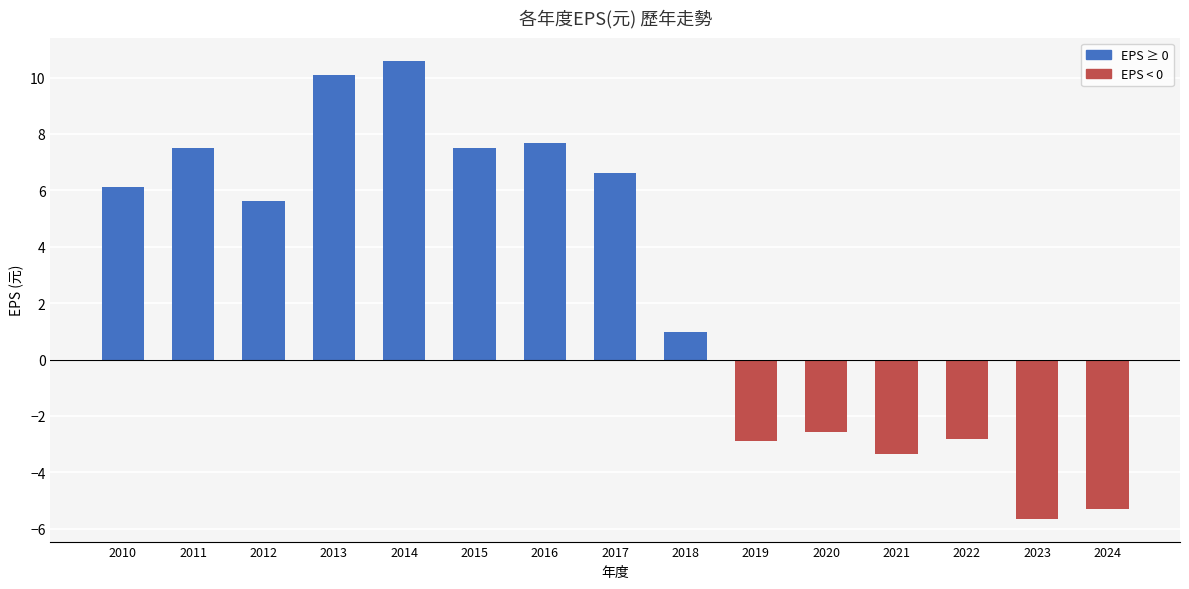

What is the sum of the values at 2013 and 2022?

7.3